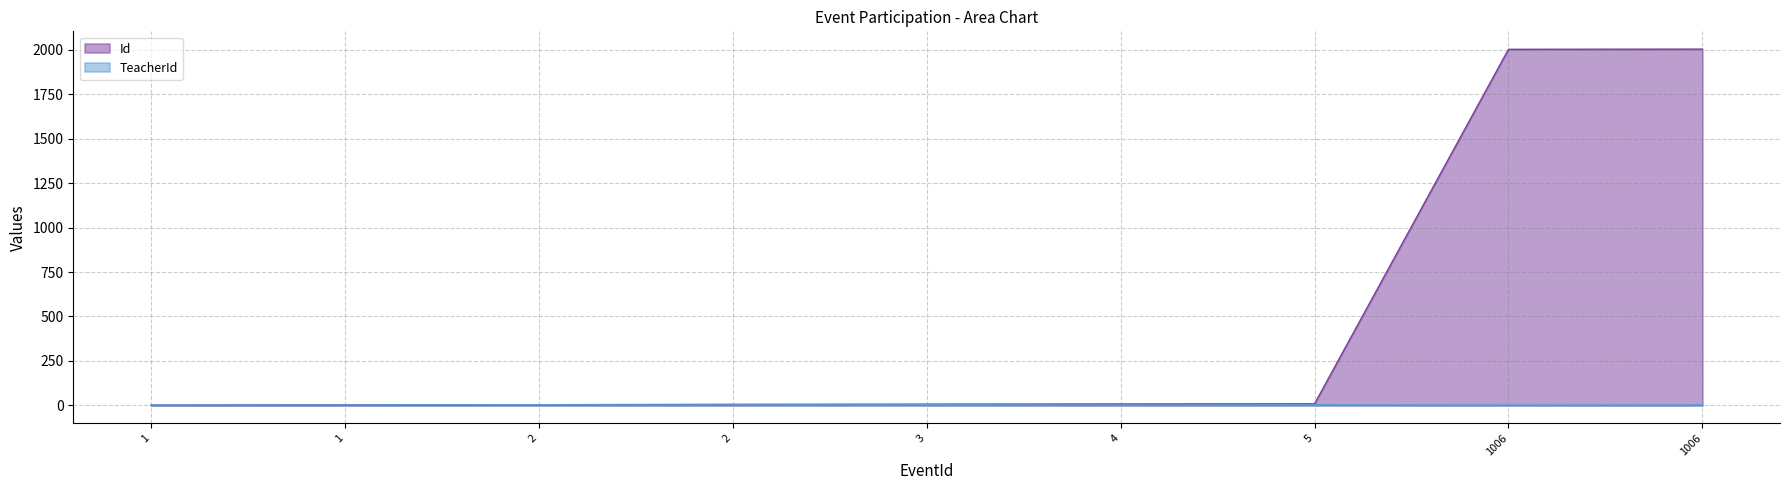

Count the TeacherId values in the range 2 to 4.

9